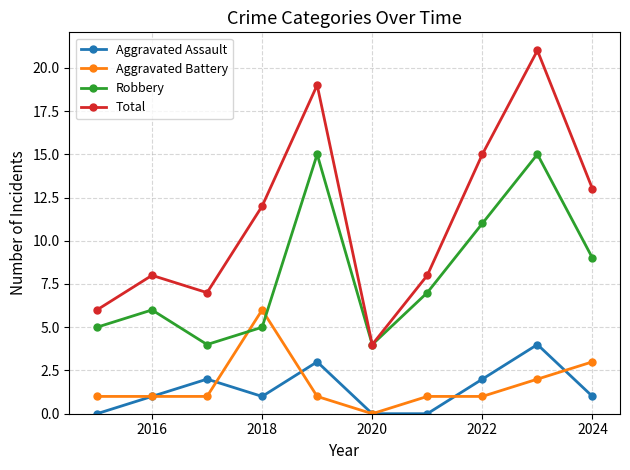

True or false: Aggravated Assault has more than 2 interior local peaks.

True